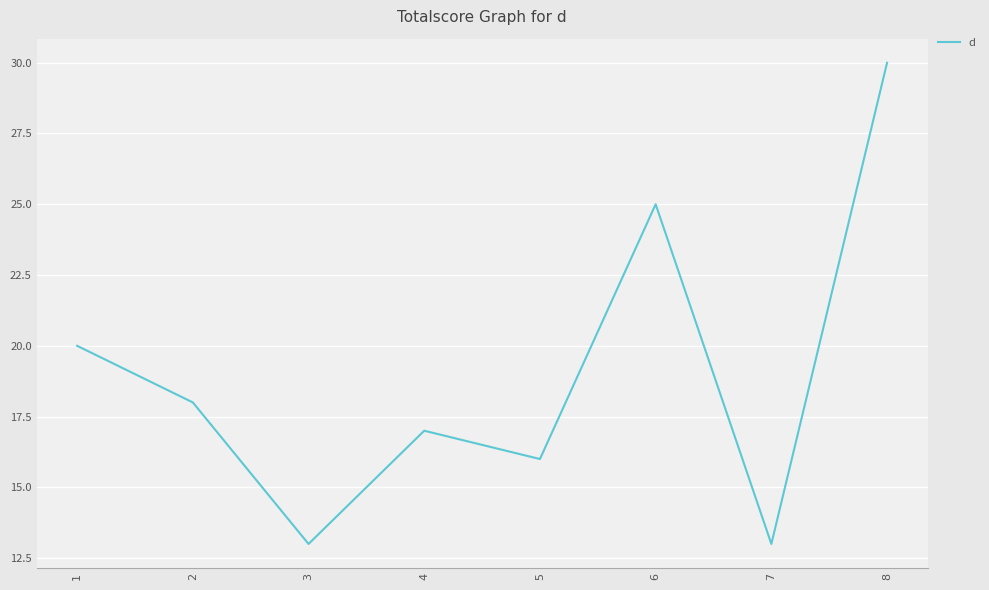

Is it true that the value at 8 is 49?

False